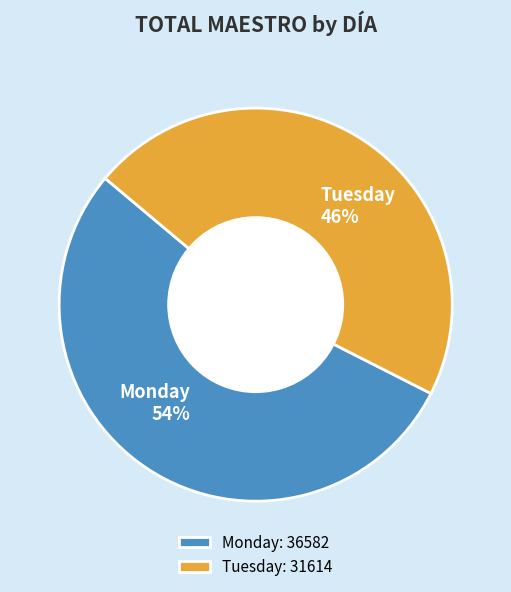

Rank the categories by value from lowest to highest.

Tuesday, Monday